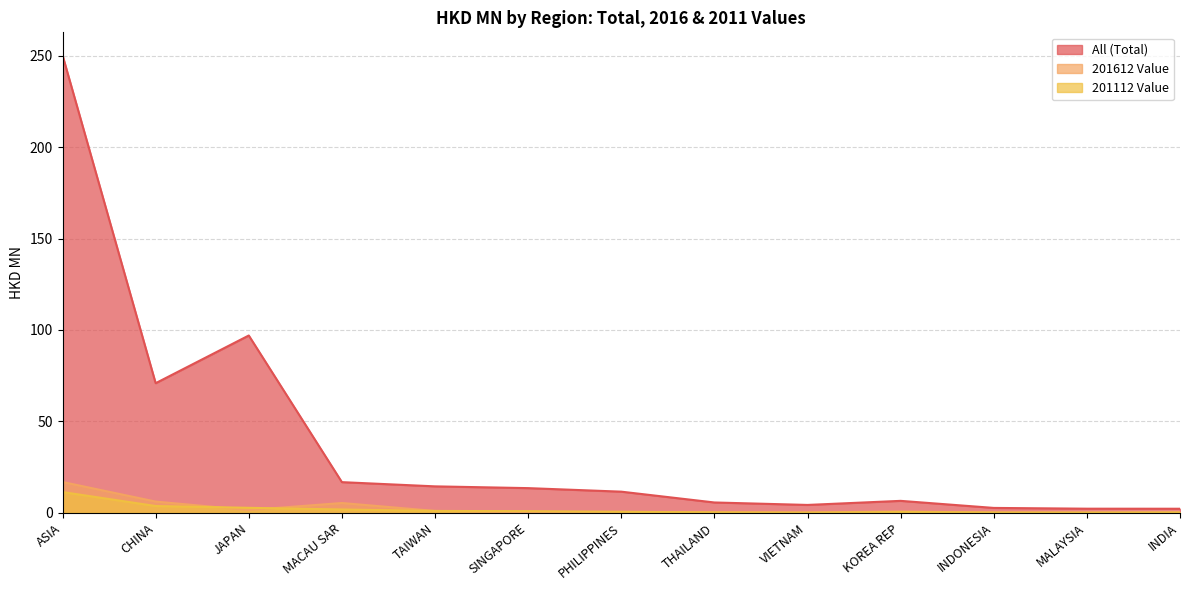

How many interior local valleys does the 201112 Value series have?

2